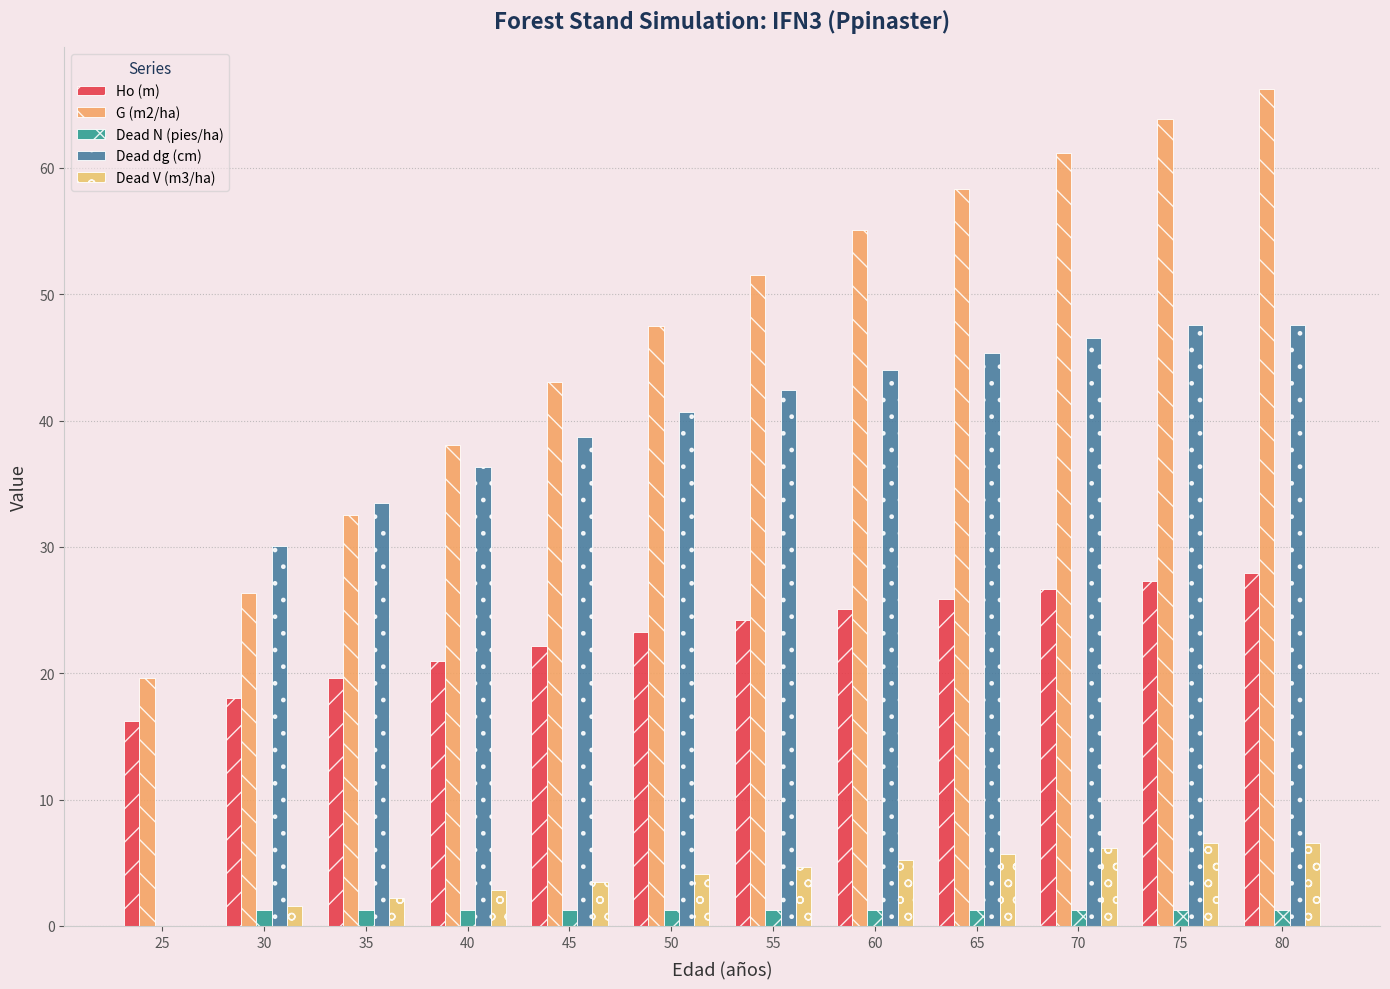

Which category has the highest value across all series?

80